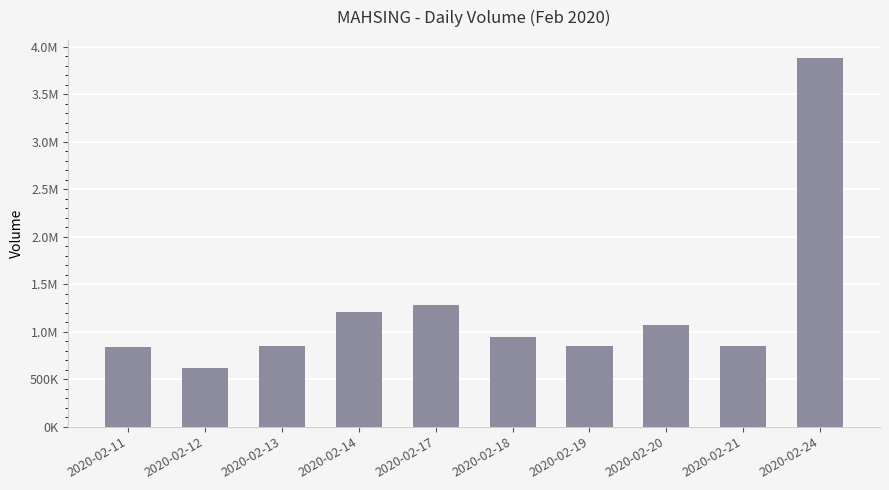

The value at 2020-02-13 is 852600. True or false?

True